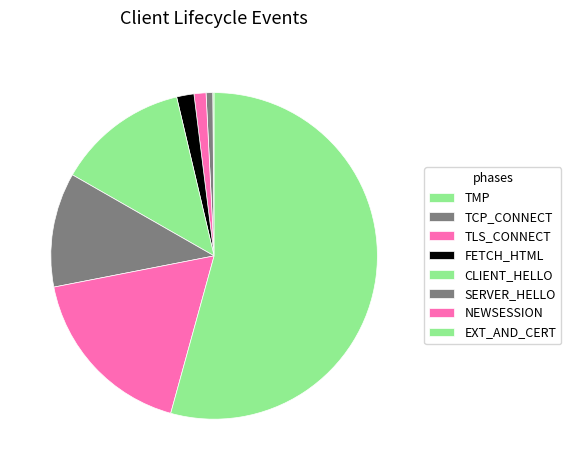

Which slice is the largest?

EXT_AND_CERT